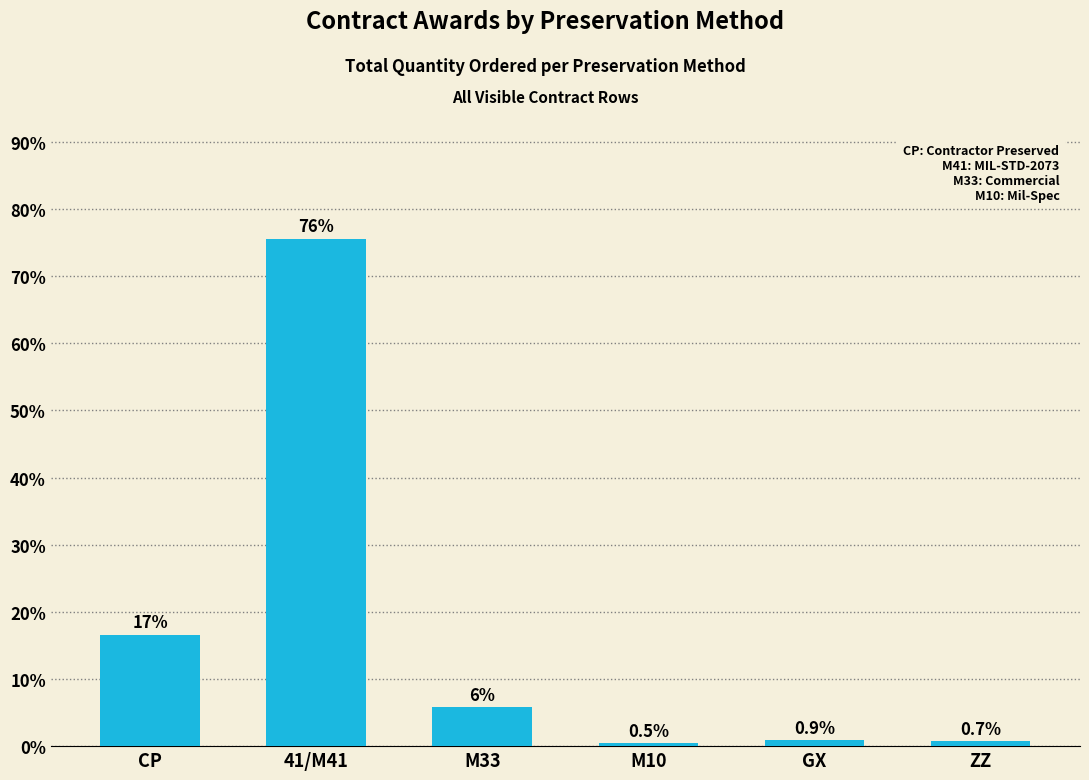

Count the number of categories in the chart.

6